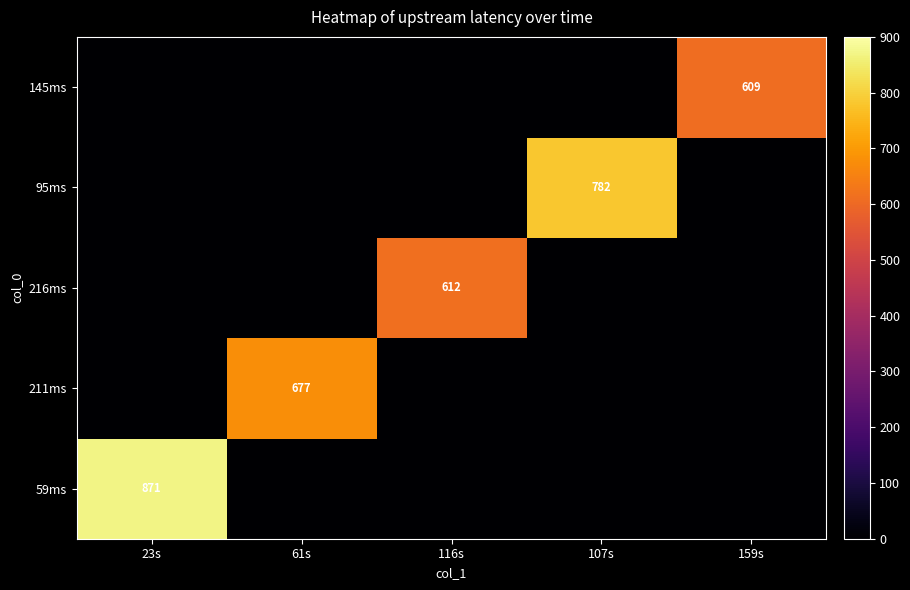

True or false: 59ms has a value of 871 at 23s.

True